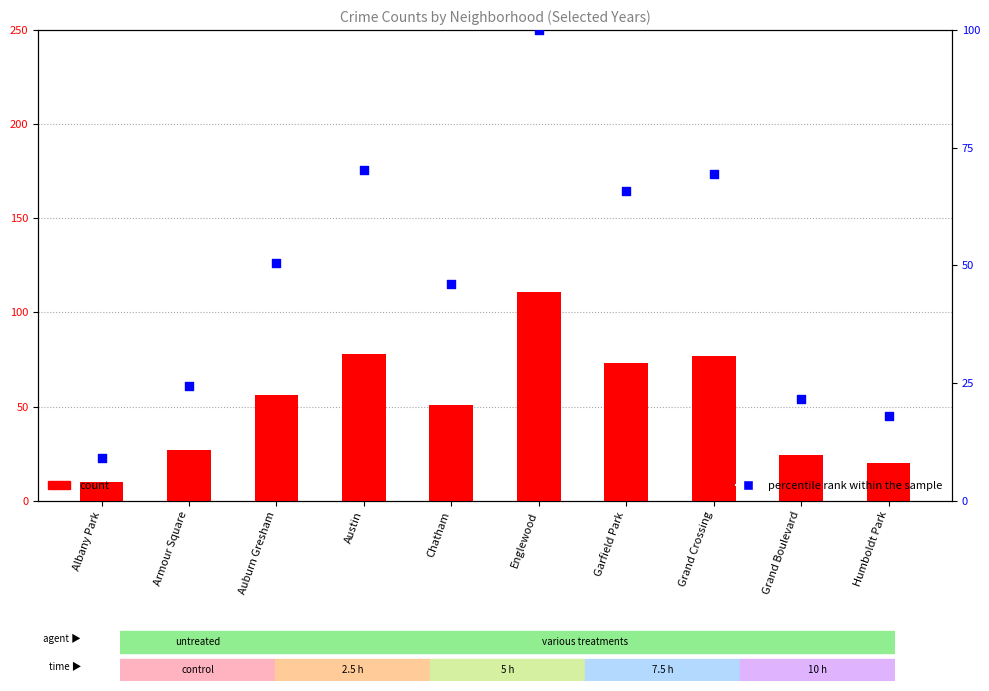

What is the total value across all series at Austin?

148.3